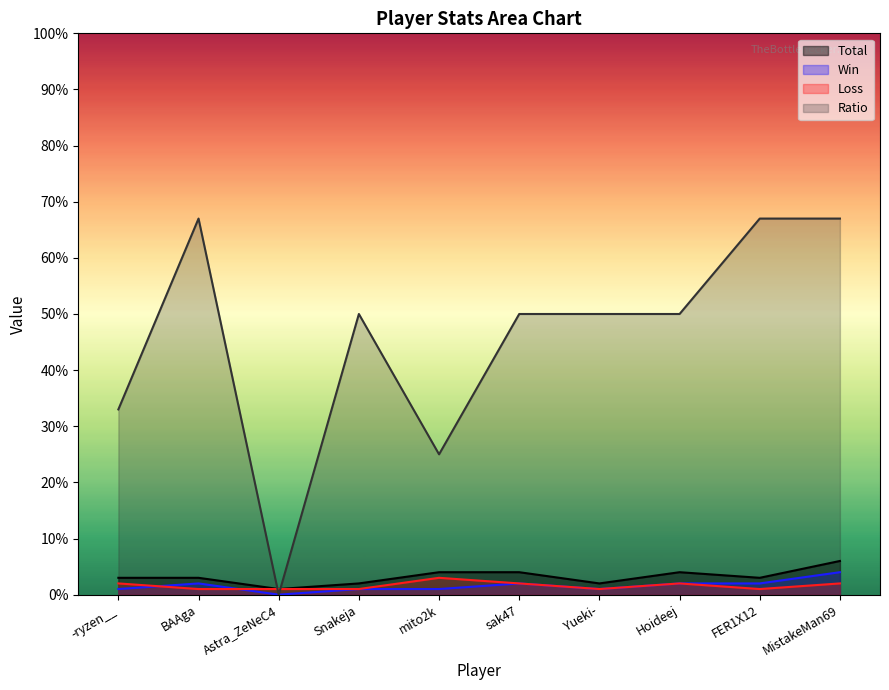

Reading right to left, extract all data points from this chart.

Total: 6	3	4	2	4	4	2	1	3	3
Win: 4	2	2	1	2	1	1	0	2	1
Loss: 2	1	2	1	2	3	1	1	1	2
Ratio: 67	67	50	50	50	25	50	0	67	33